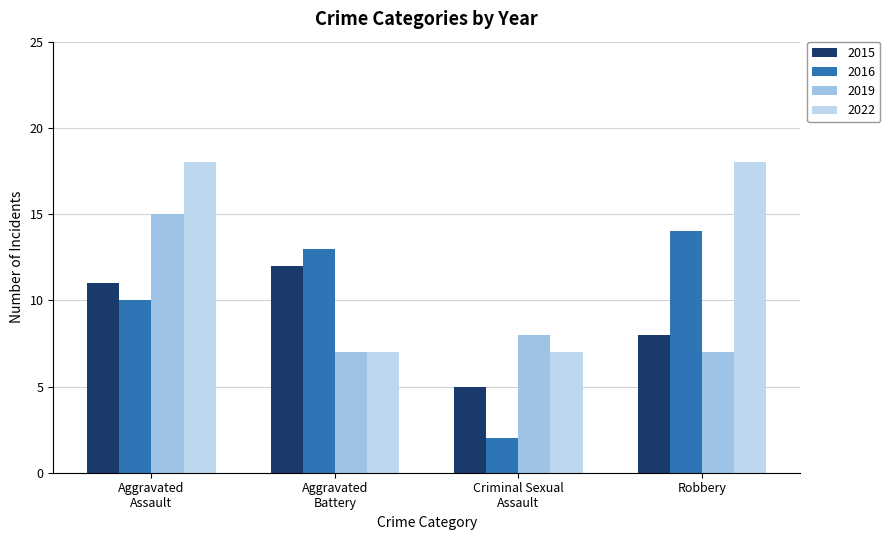

What is the sum of all 2019 values?

37